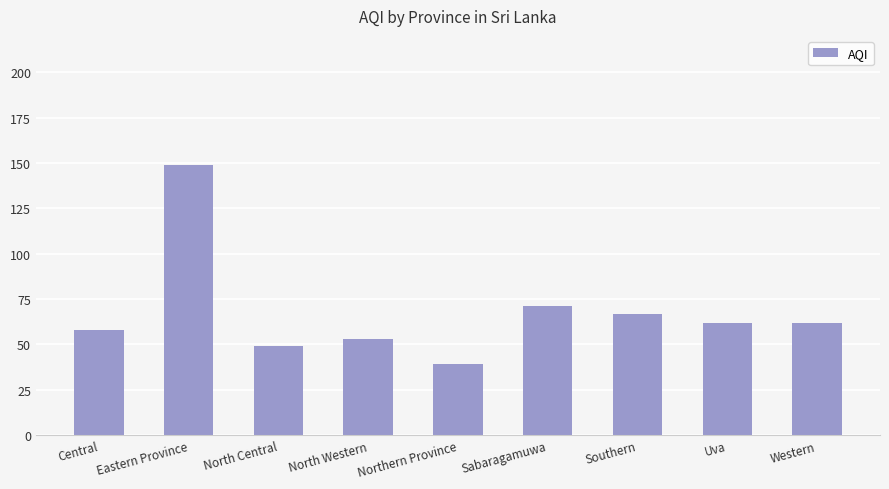

How many values are below 62?

4